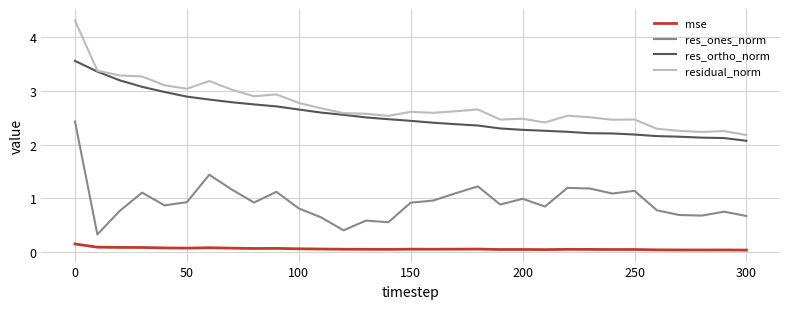

What is the lowest value of the residual_norm series?

2.2